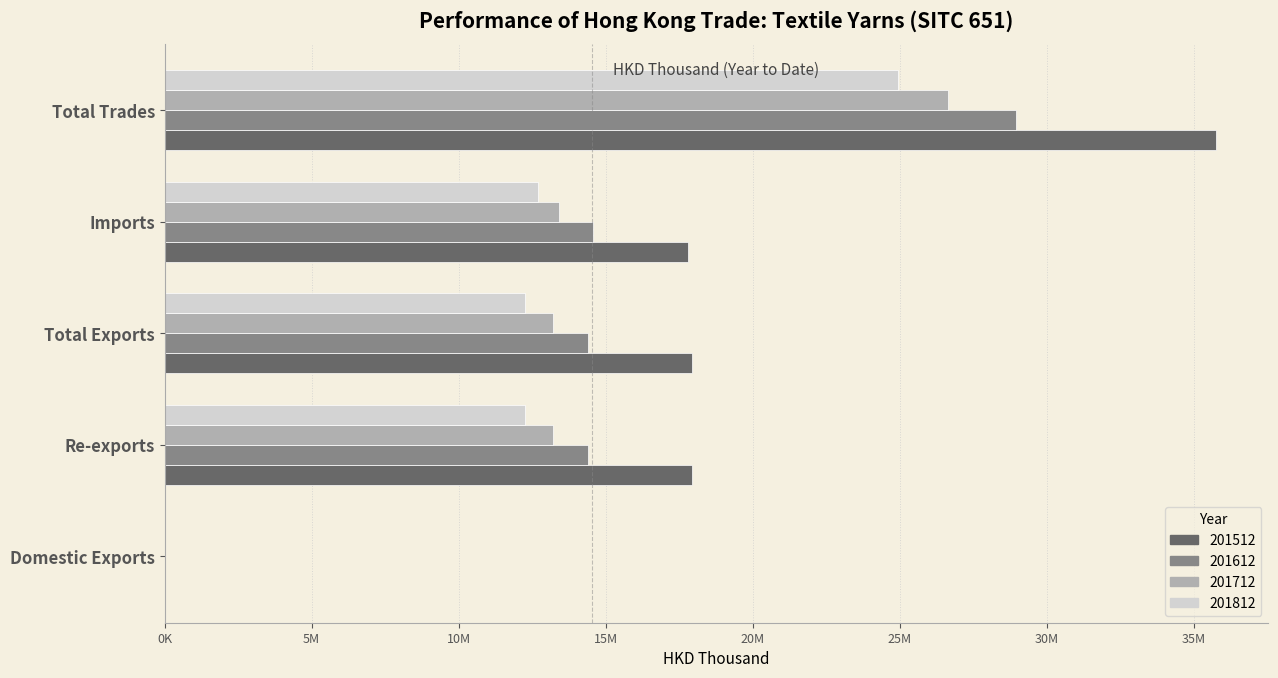

What are all the series names shown in the legend?

201512, 201612, 201712, 201812